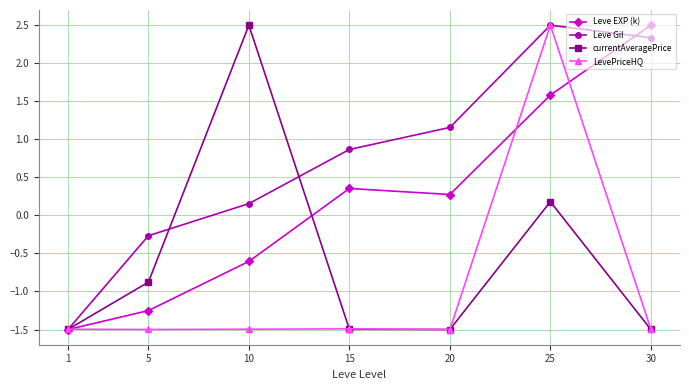

What is the value of the Leve Gil point at the 7th from the left?

2.3